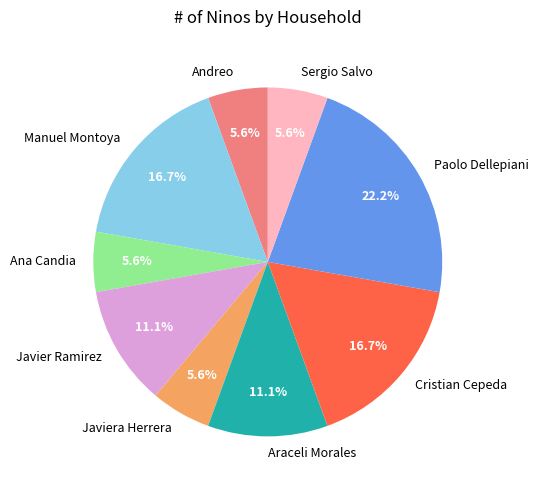

What is the total percentage of Manuel Montoya and Cristian Cepeda?

33.3%